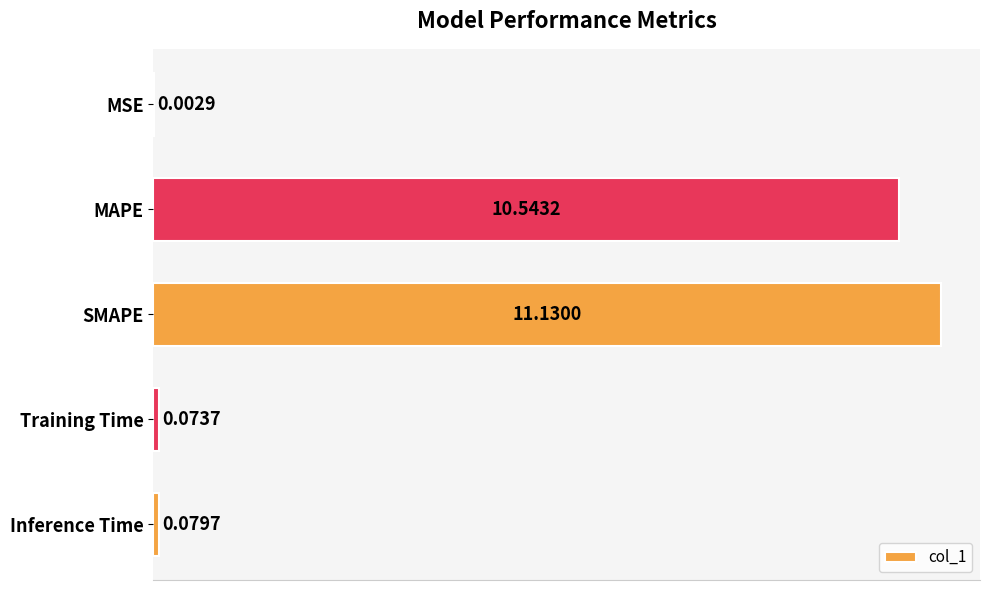

How many categories are shown in the chart?

5